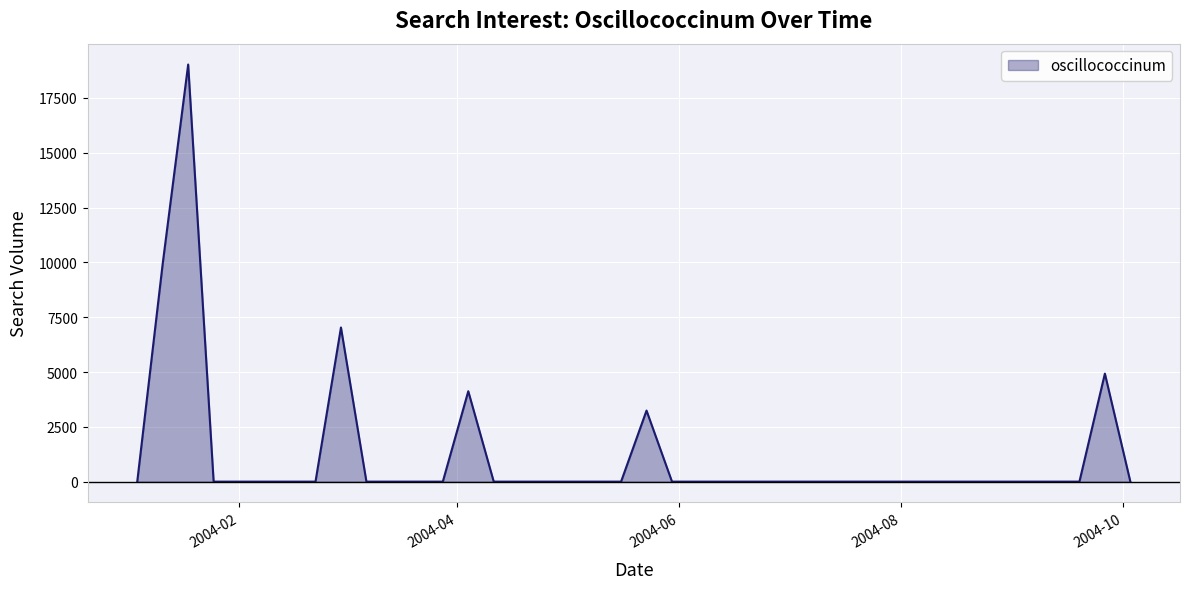

Does the chart display data point markers on the line(s)?

No